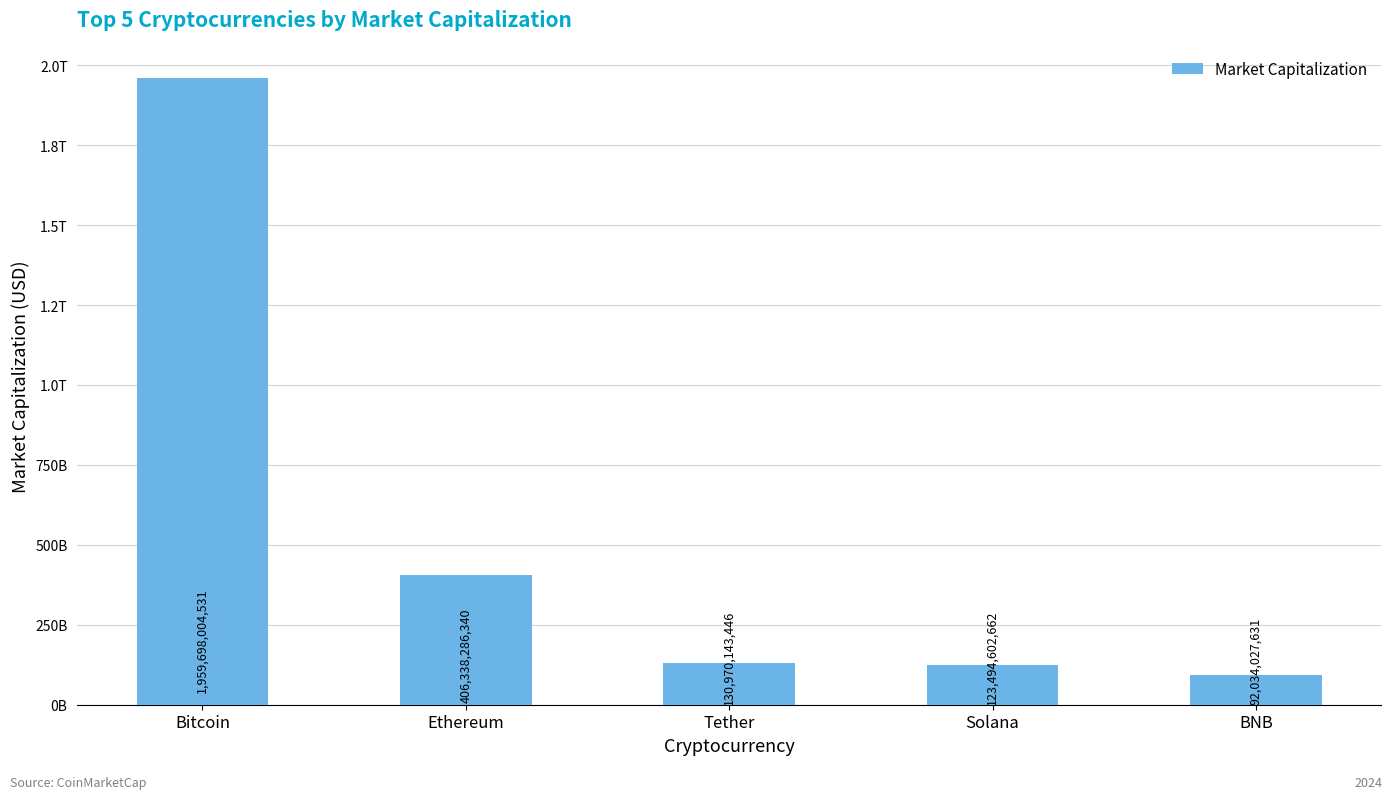

Does the chart contain any negative values?

No